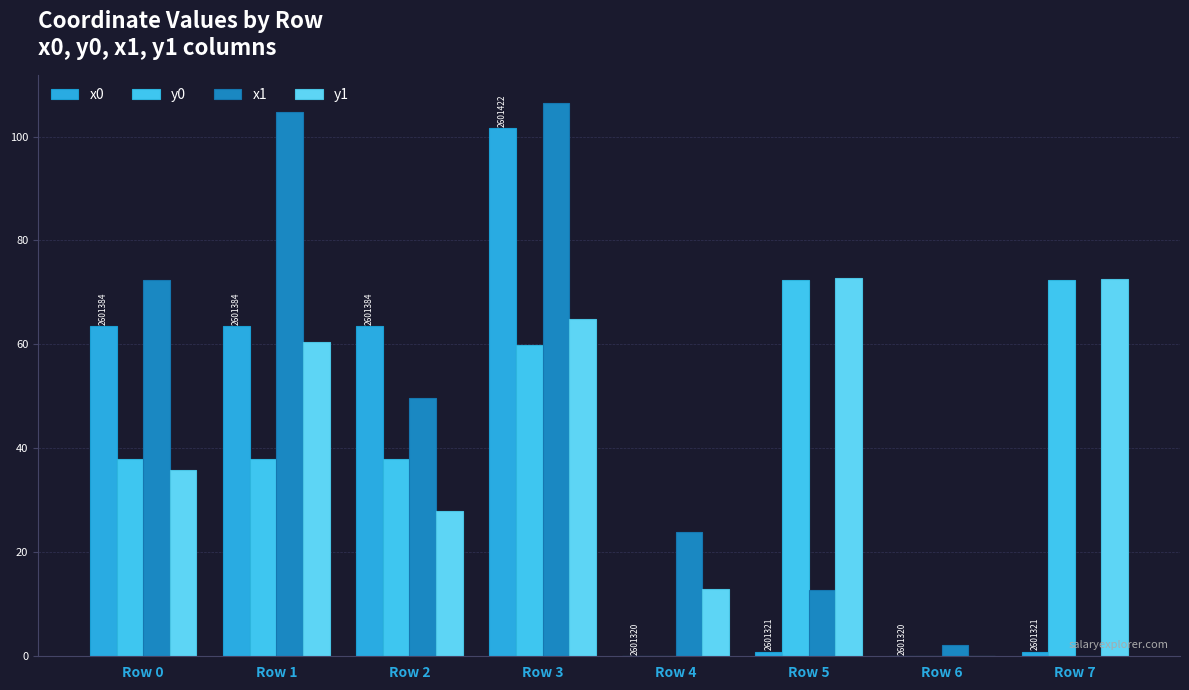

What are all the series names shown in the legend?

x0, y0, x1, y1